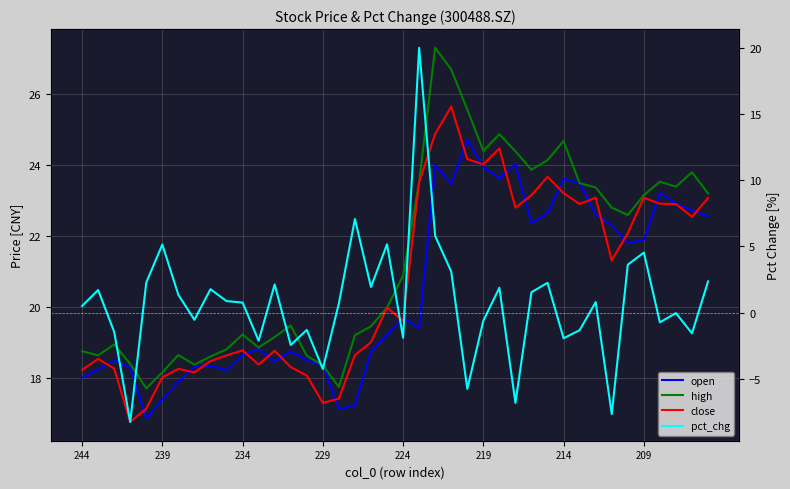

What is the total value across all series at 37?

69.2